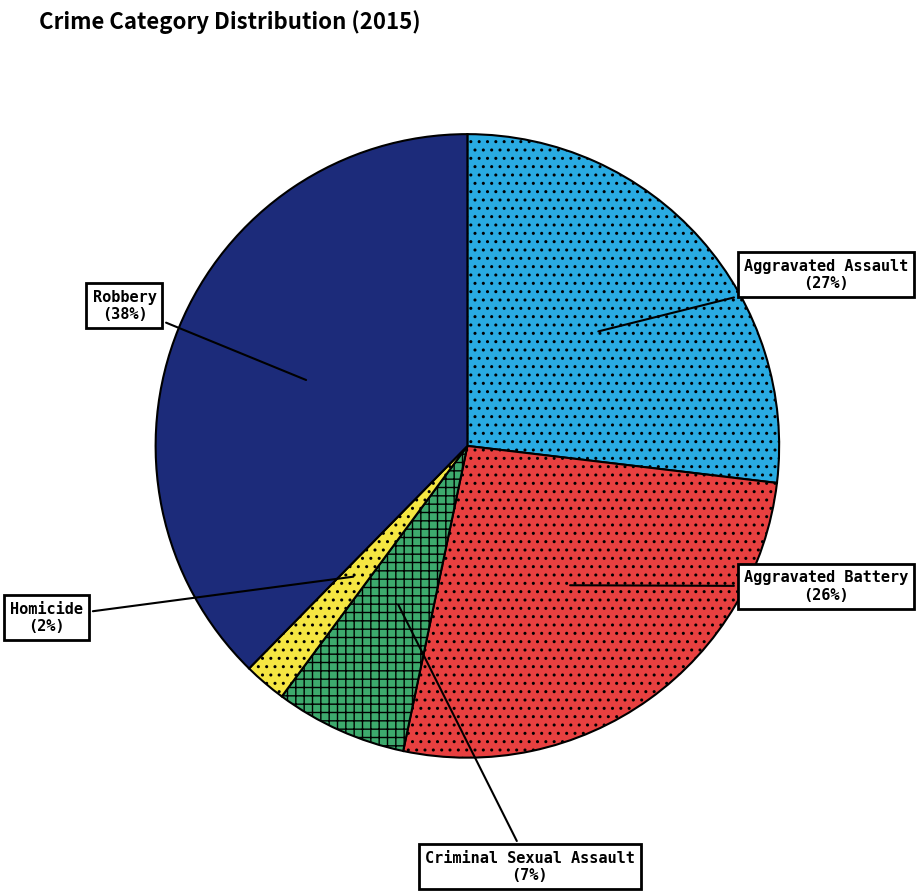

To the nearest percent, what is the combined percentage of Aggravated Assault and Aggravated Battery?

53%